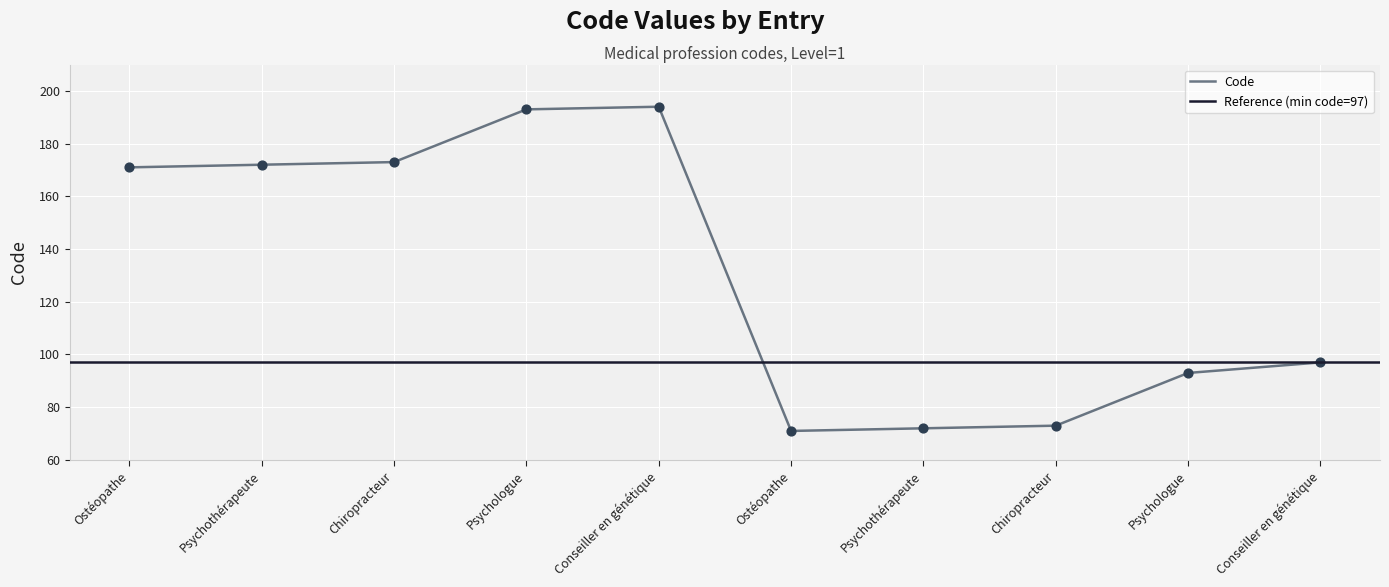

Between 97 and 194, which is larger?

194